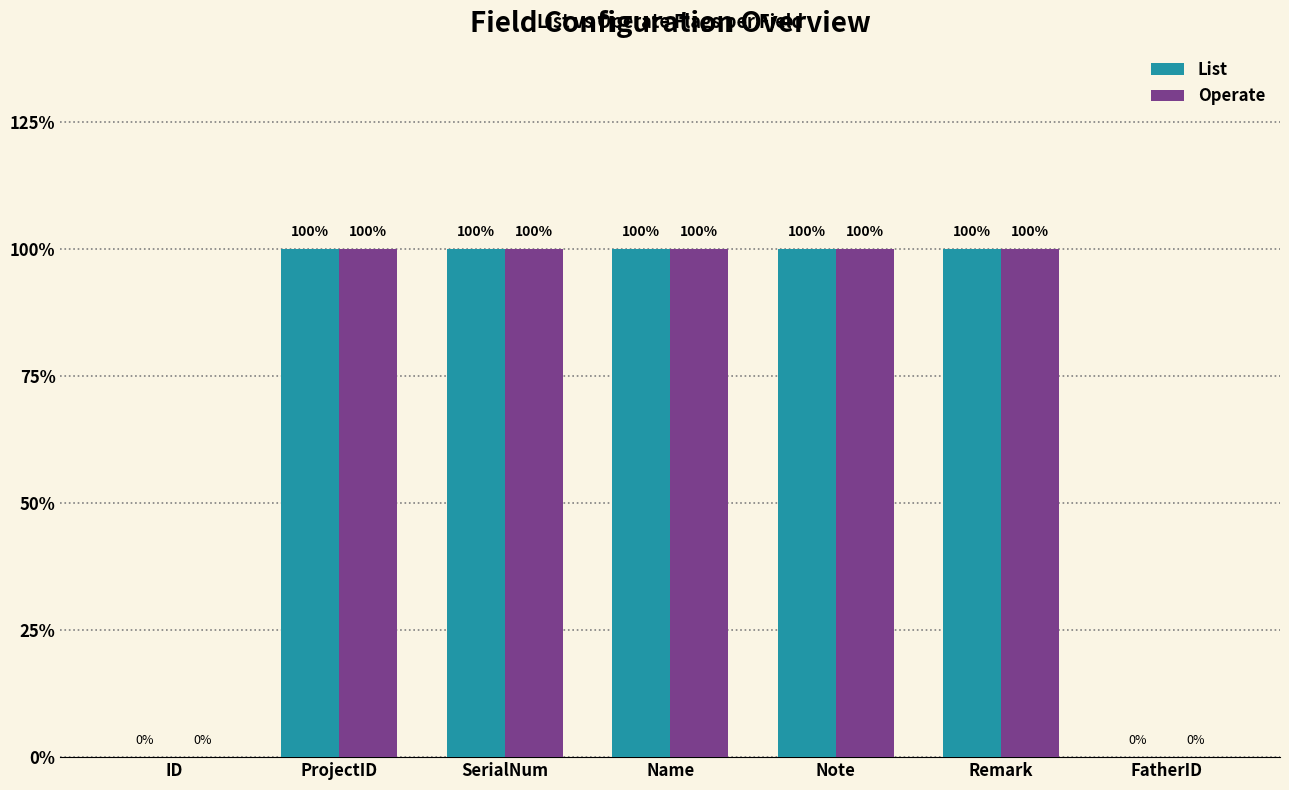

What are all the series names shown in the legend?

List, Operate